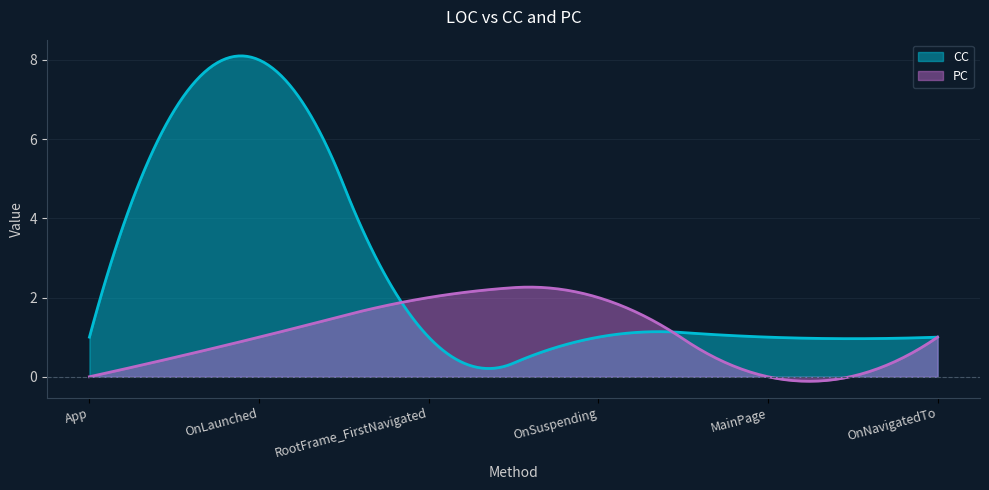

List the series in order of their overall mean, highest first.

CC, PC